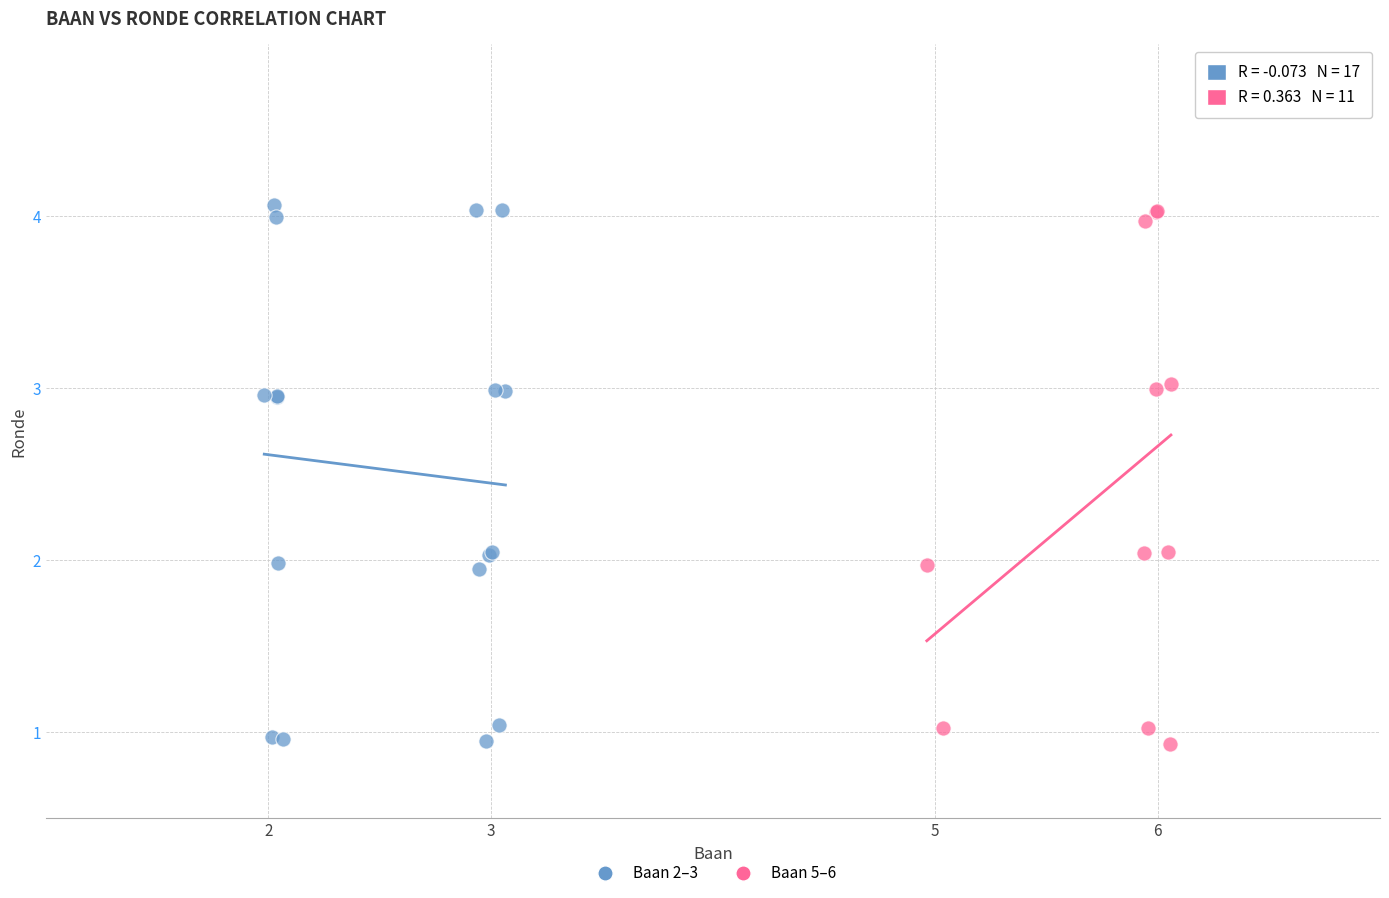

Which series contains the highest Y value?

Baan 2–3